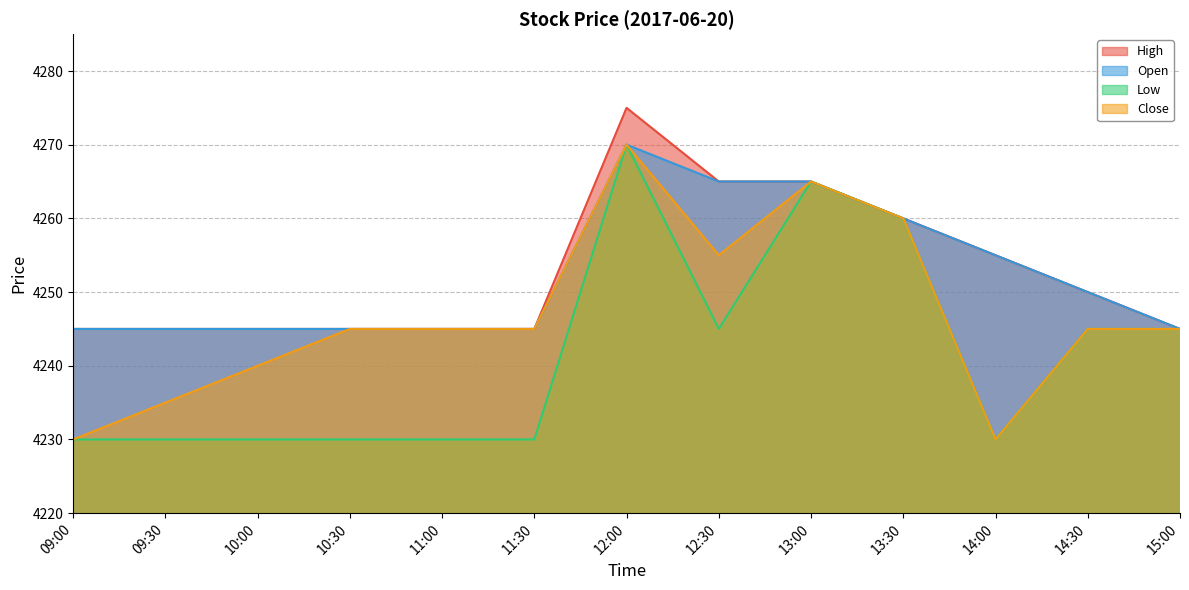

Reading left to right, transcribe all the data shown in this chart.

High: 4245	4245	4245	4245	4245	4245	4275	4265	4265	4260	4255	4250	4245
Open: 4245	4245	4245	4245	4245	4245	4270	4265	4265	4260	4255	4250	4245
Low: 4230	4230	4230	4230	4230	4230	4270	4245	4265	4260	4230	4245	4245
Close: 4230	4235	4240	4245	4245	4245	4270	4255	4265	4260	4230	4245	4245